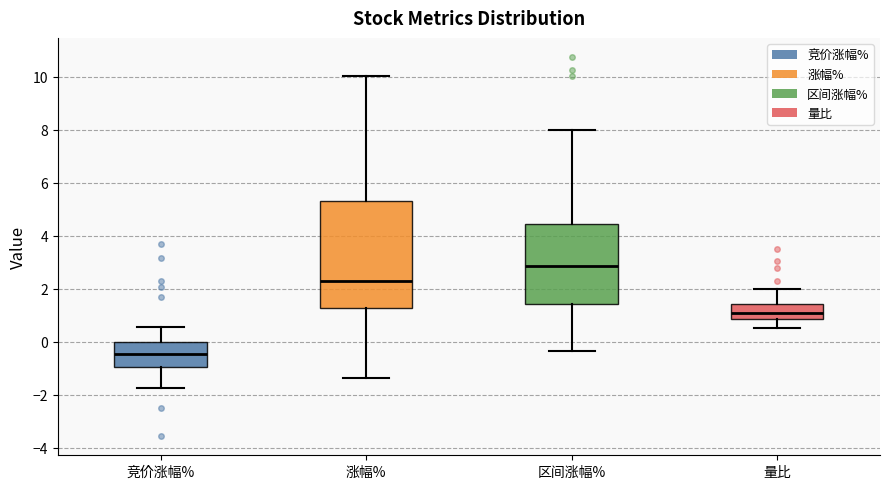

Which box has the highest median line?

区间涨幅%